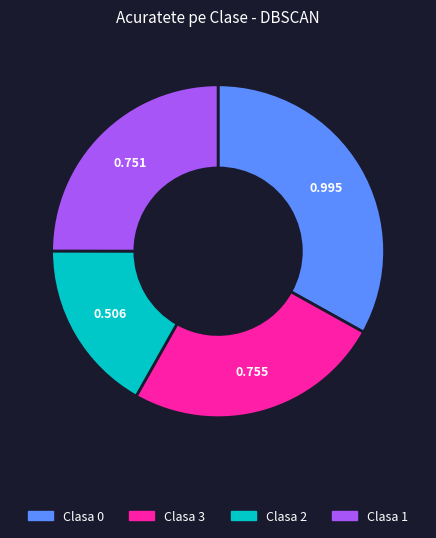

Does Clasa 2 account for over 50% of the chart?

No